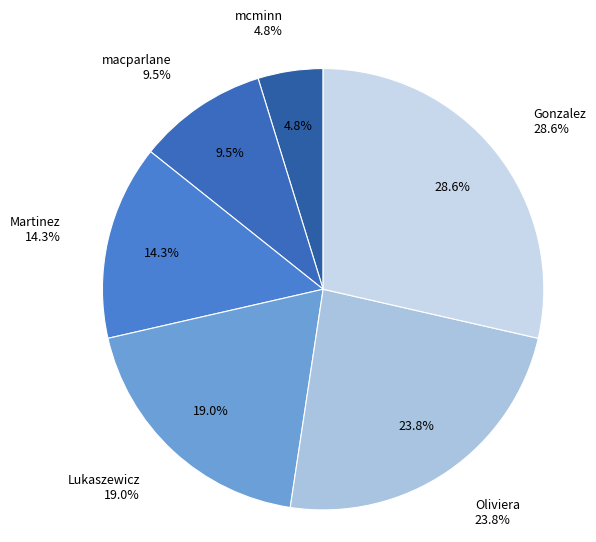

What is the smallest slice in the pie chart?

mcminn